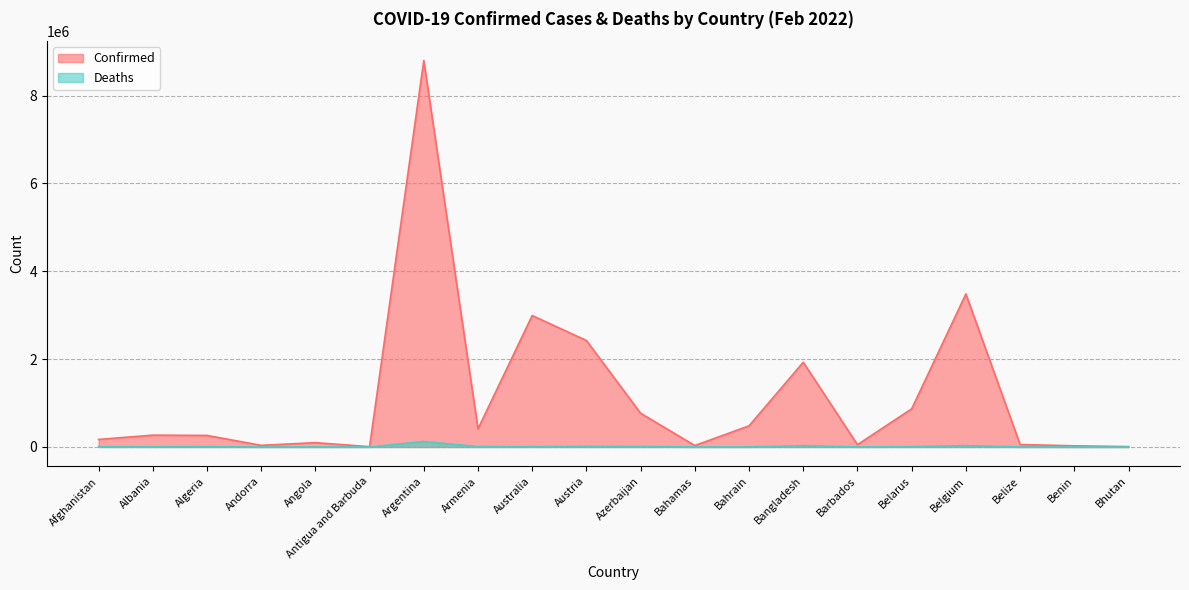

What are all the series names shown in the legend?

Confirmed, Deaths